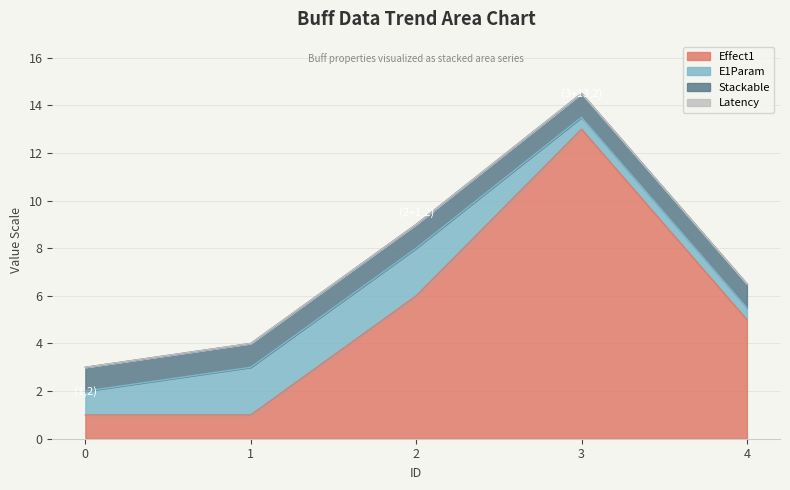

How many lines are shown in the chart?

4